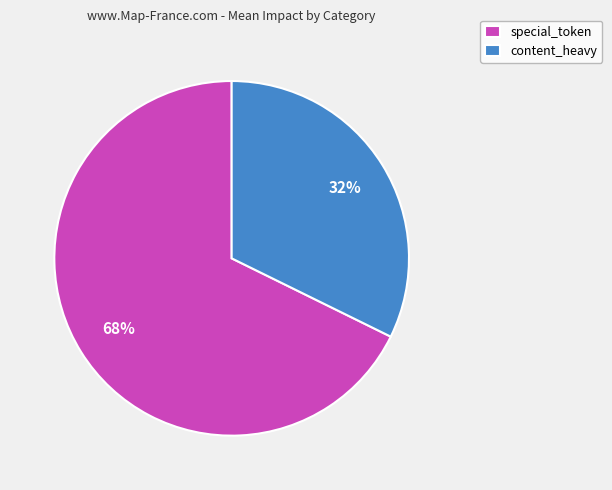

Which category has the biggest portion of the pie?

special_token